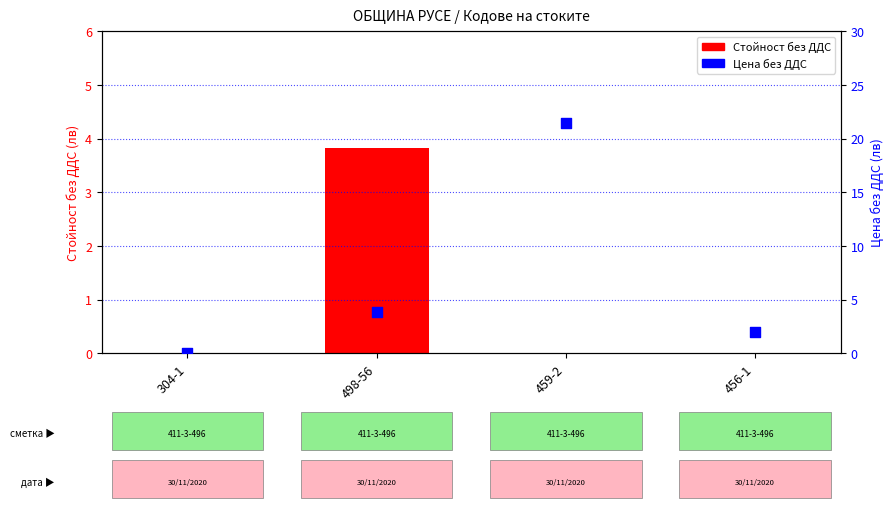

Which series reaches the minimum Y coordinate?

Стойност без ДДС